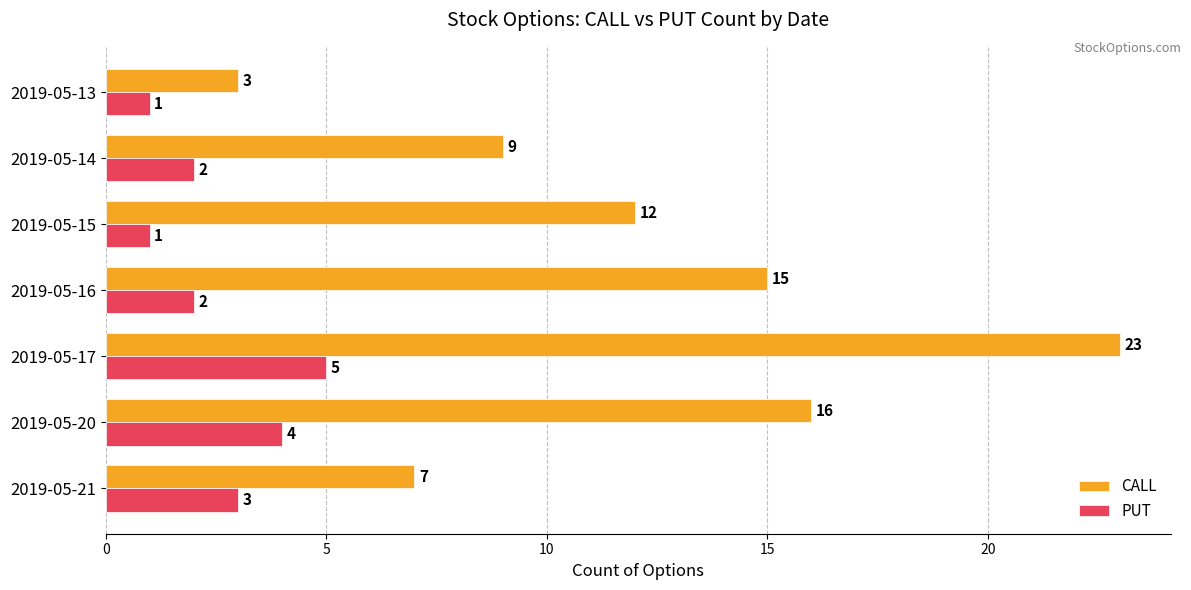

What is the smallest value displayed?

1